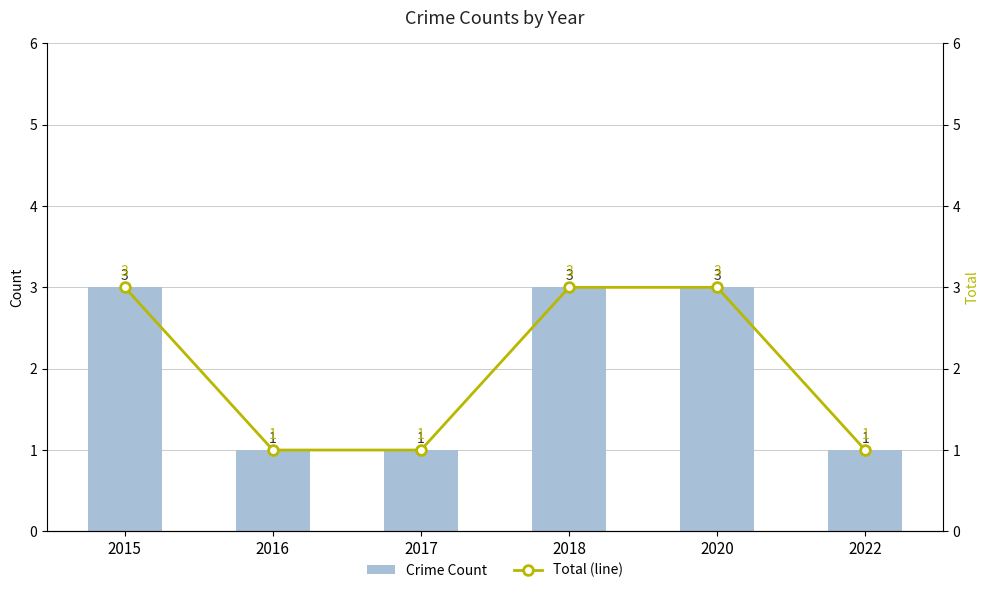

The Crime Count series shows 3 at 2015. True or false?

True